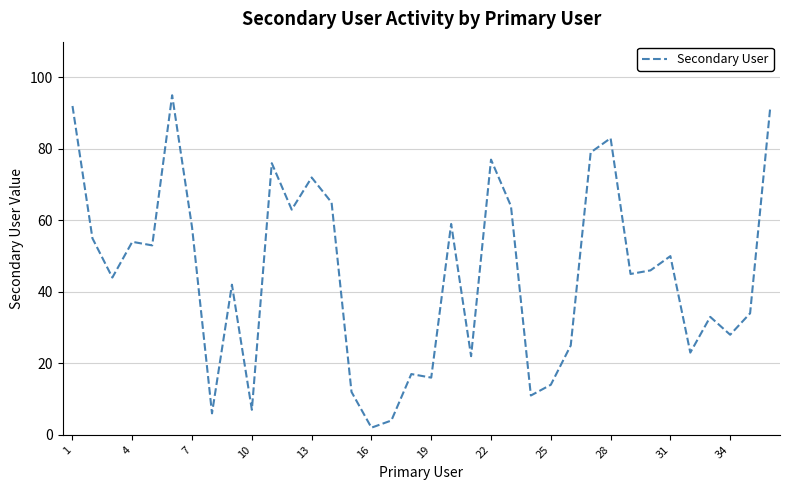

What is the greatest value displayed?

95